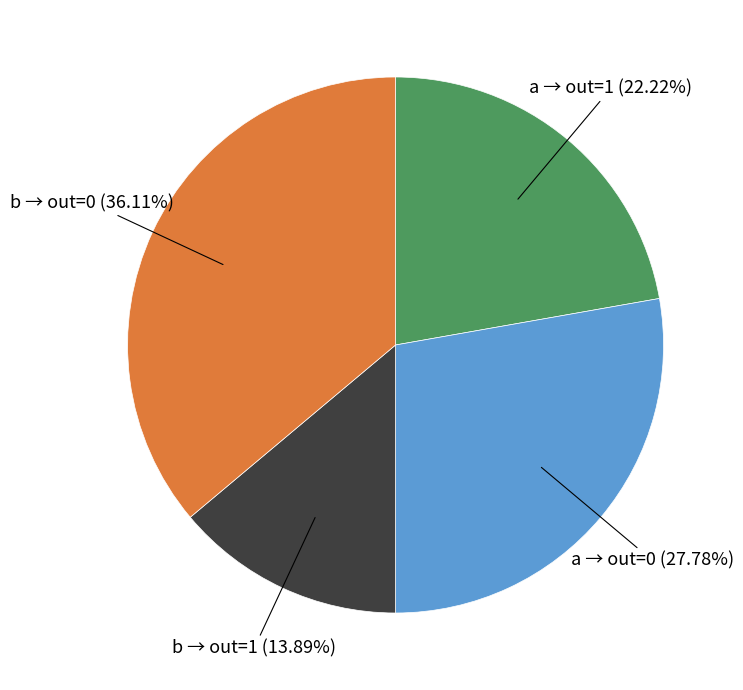

Is there a majority slice in this chart?

No